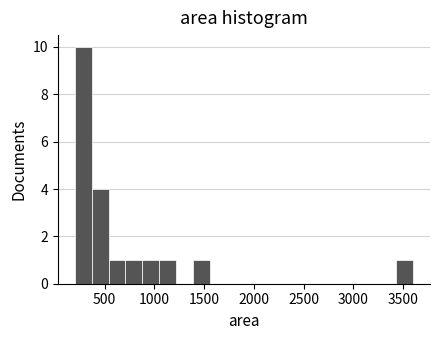

Around what value on the x-axis is the tallest bar? Give the approximate position of its centre, as read against the axis.

300